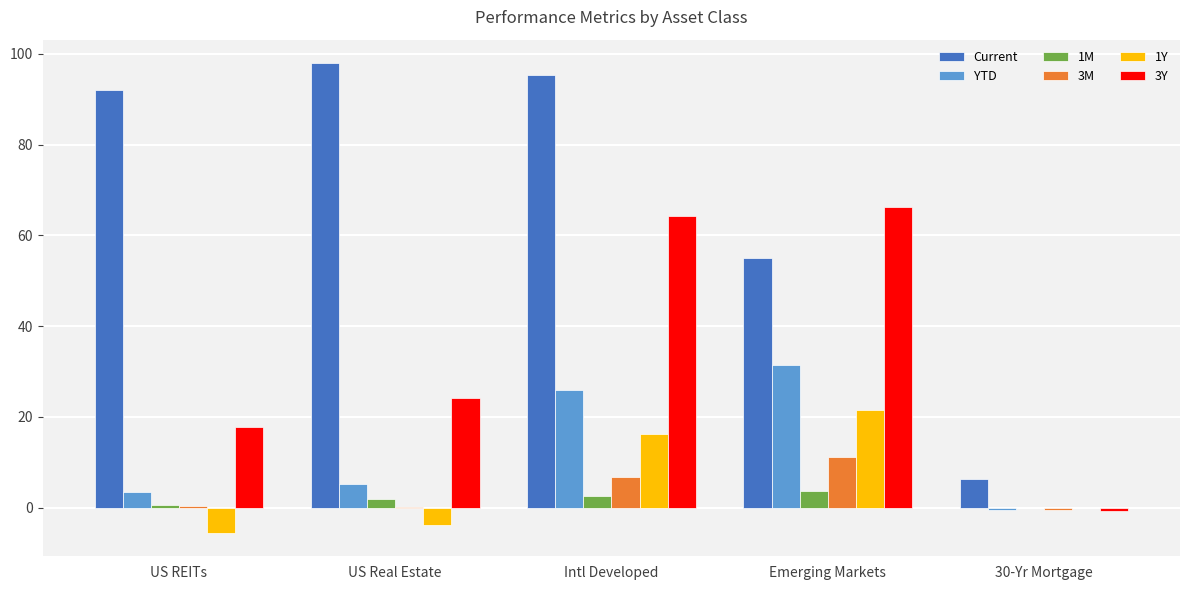

Between Intl Developed and Emerging Markets, which series saw the biggest shift?

Current